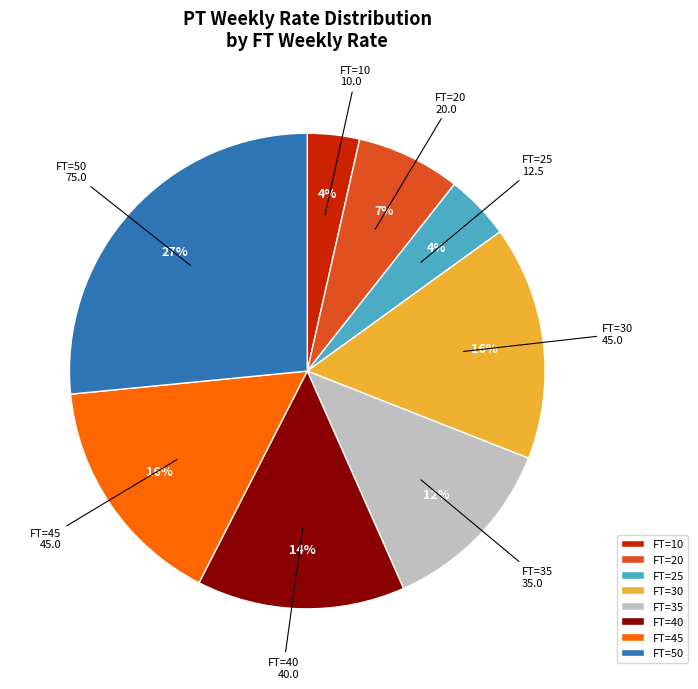

What percentage is the FT=20 slice, to the nearest percent?

7%